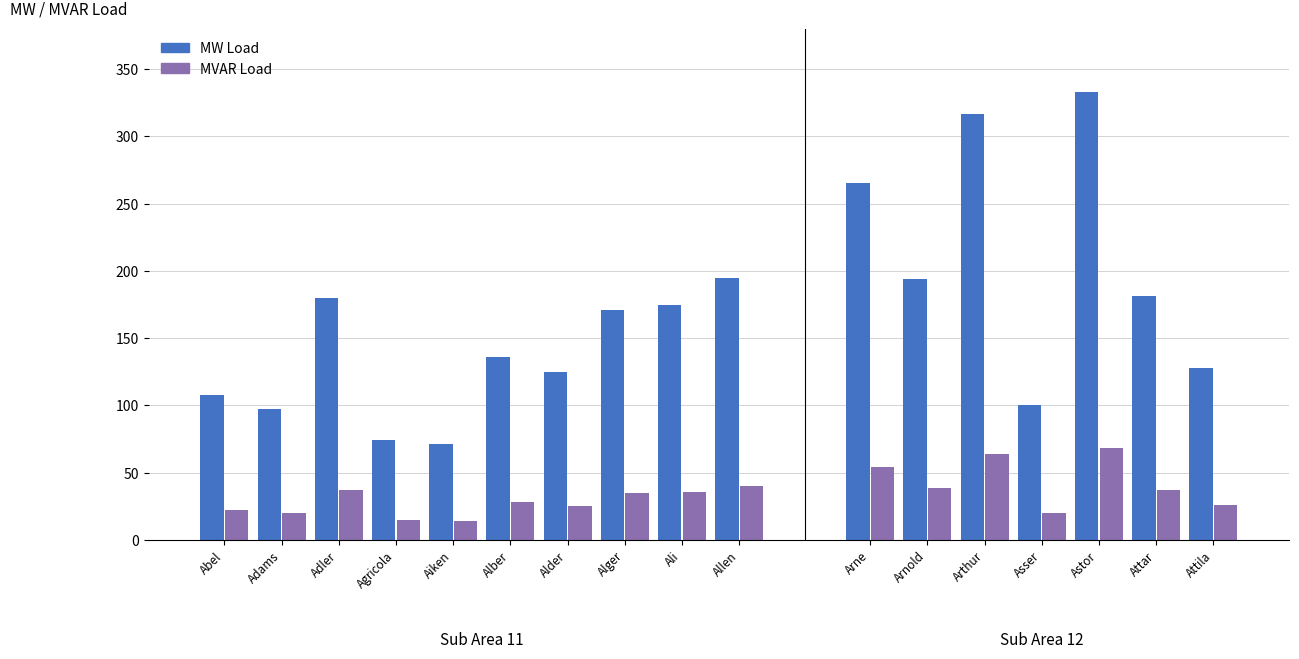

The value of Avg MVAR Load at Alger is 35. True or false?

True